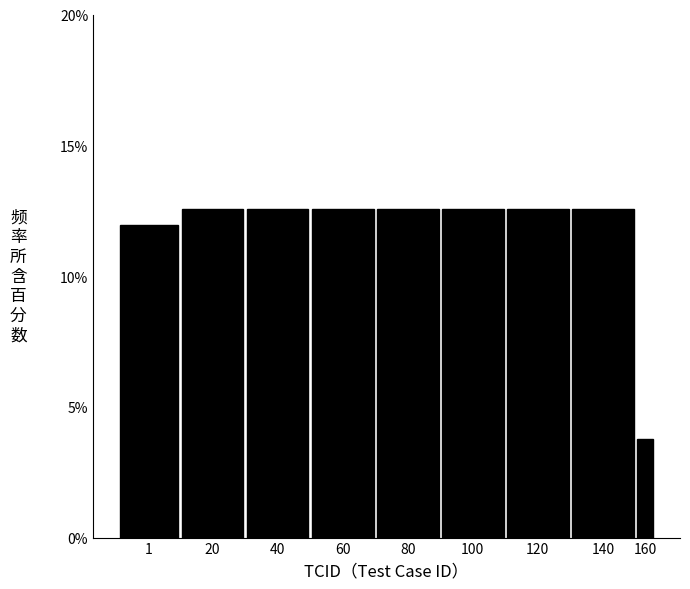

Reading left to right, list all the values displayed in this chart.

1=11.9	20=12.6	40=12.6	60=12.6	80=12.6	100=12.6	120=12.6	140=12.6	160=3.8